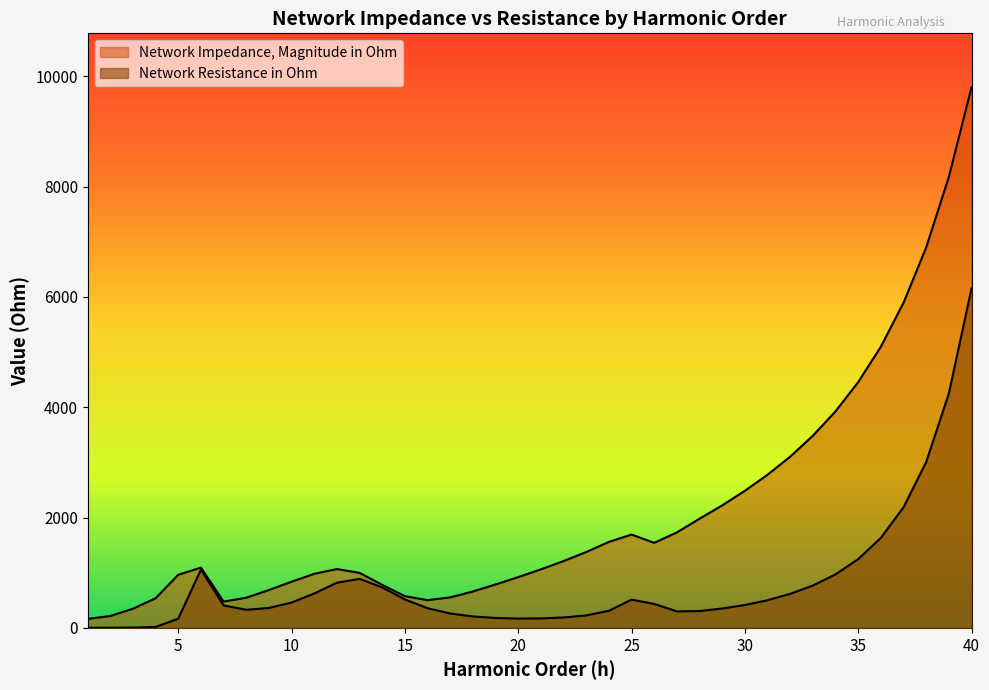

Reading right to left, what are all the values shown in this chart?

Network Resistance in Ohm: 40=6150.8	39=4248.2	38=3005.4	37=2185.9	36=1631.8	35=1246.1	34=970.2	33=768.0	32=616.6	31=501.7	30=414.0	29=351.5	28=305.0	27=299.0	26=434.5	25=512.5	24=310.0	23=226.3	22=188.6	21=172.0	20=169.2	19=179.8	18=207.5	17=261.1	16=356.5	15=515.5	14=734.2	13=889.3	12=818.9	11=623.5	10=459.0	9=361.0	8=328.4	7=407.3	6=1056.5	5=167.0	4=16.8	3=5.4	2=3.3	1=2.5
Network Impedance, Magnitude in Ohm: 40=9797.0	39=8173.3	38=6895.0	37=5892.6	36=5096.9	35=4454.1	34=3925.2	33=3482.0	32=3104.1	31=2775.8	30=2484.8	29=2219.8	28=1979.1	27=1730.2	26=1541.7	25=1692.0	24=1558.6	23=1375.0	22=1210.8	21=1061.1	20=920.6	19=786.7	18=660.4	17=553.1	16=502.5	15=575.0	14=780.0	13=997.6	12=1065.8	11=980.7	10=836.6	9=686.2	8=546.7	7=477.0	6=1092.4	5=962.7	4=537.4	3=347.5	2=215.5	1=162.5